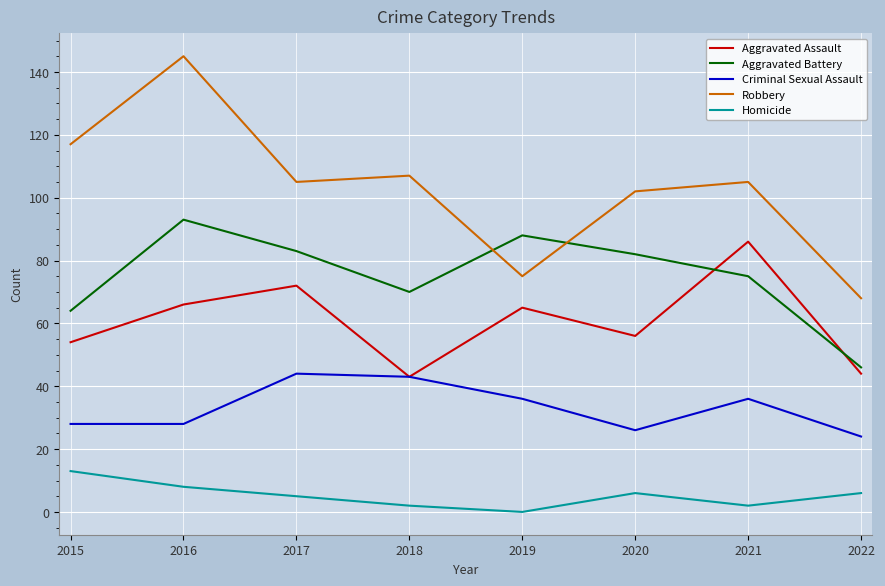

At which category does the chart reach its peak across all series?

2016